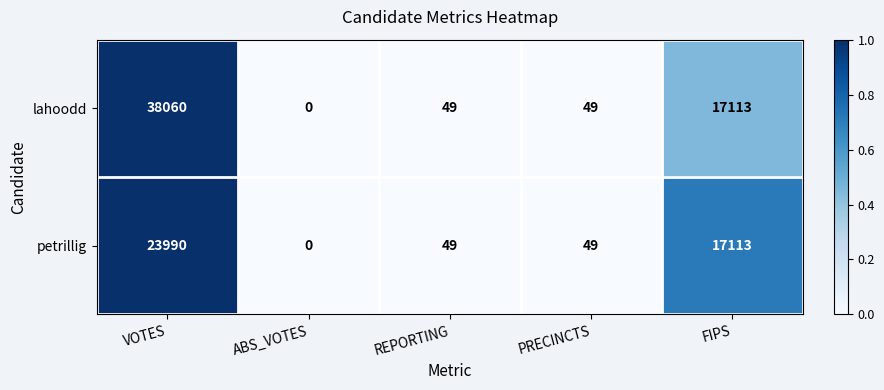

The value of petrillig at VOTES is 35570. True or false?

False